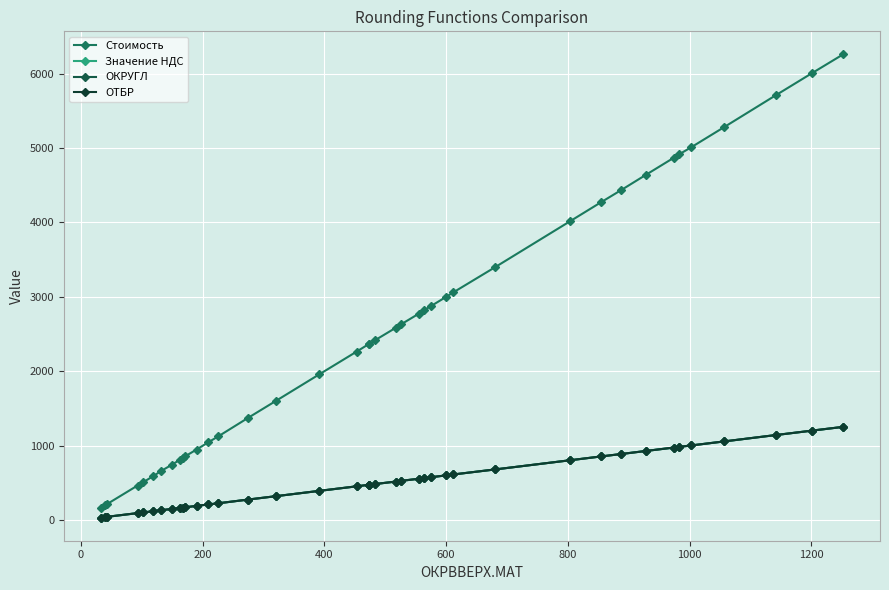

How many categories are shown in the chart?

40